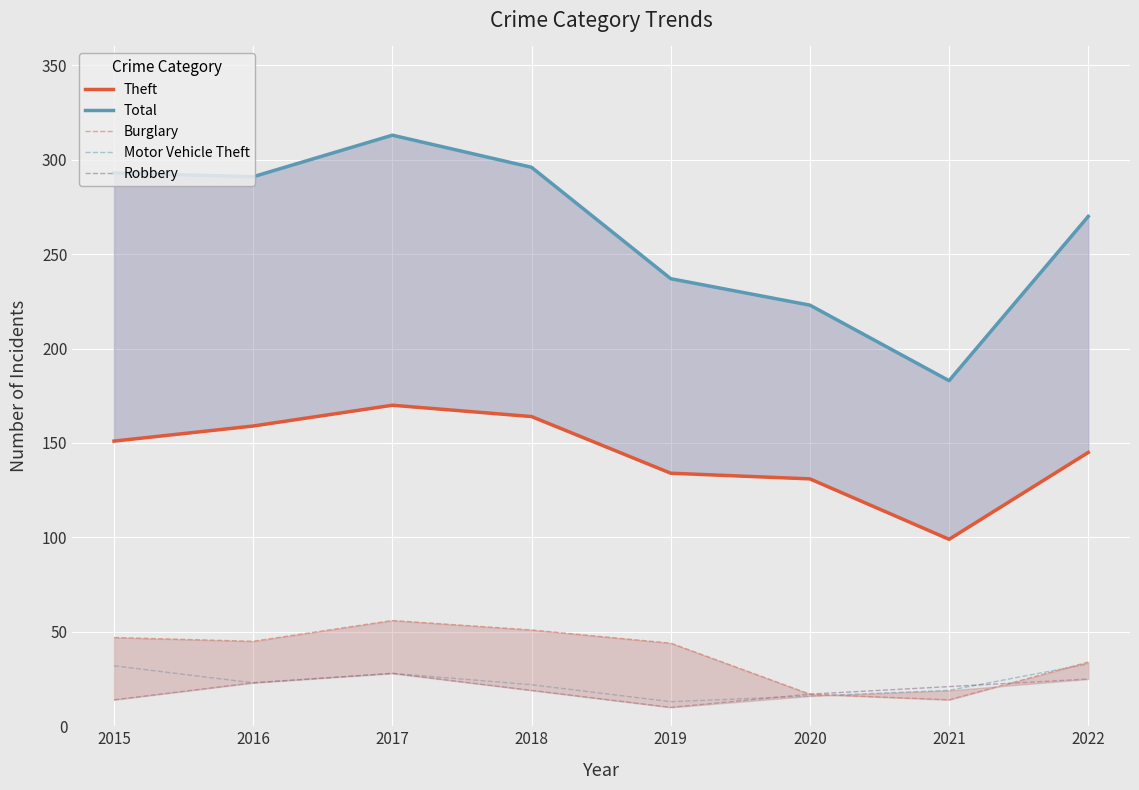

At how many categories does at least one series exceed 217?

7